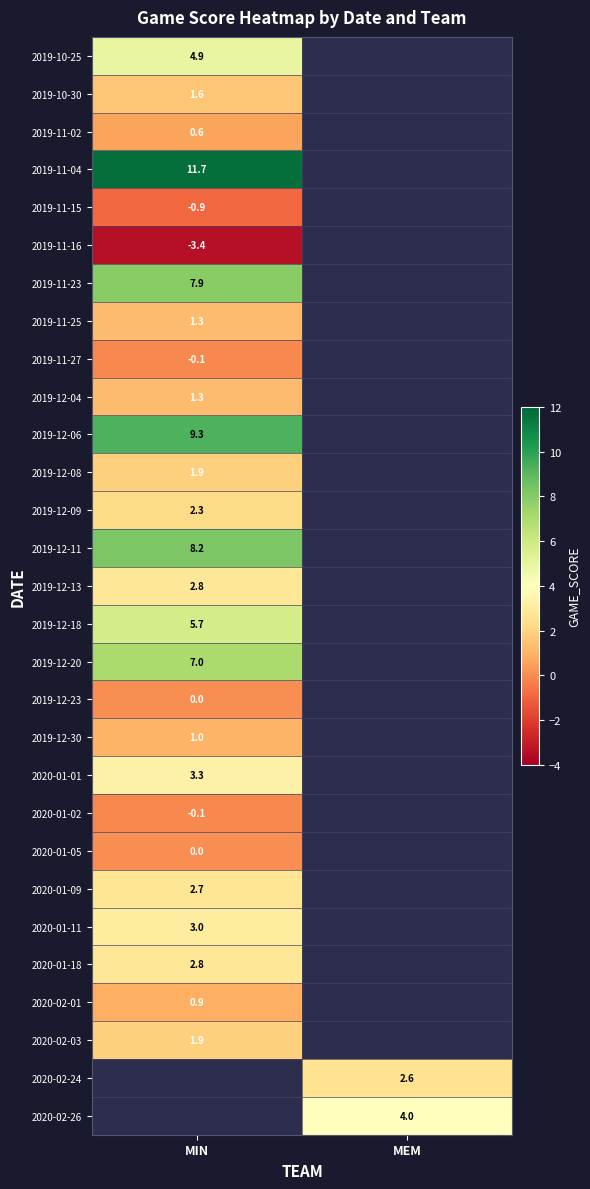

The value of 2019-12-13 at MIN is 2.8. True or false?

True